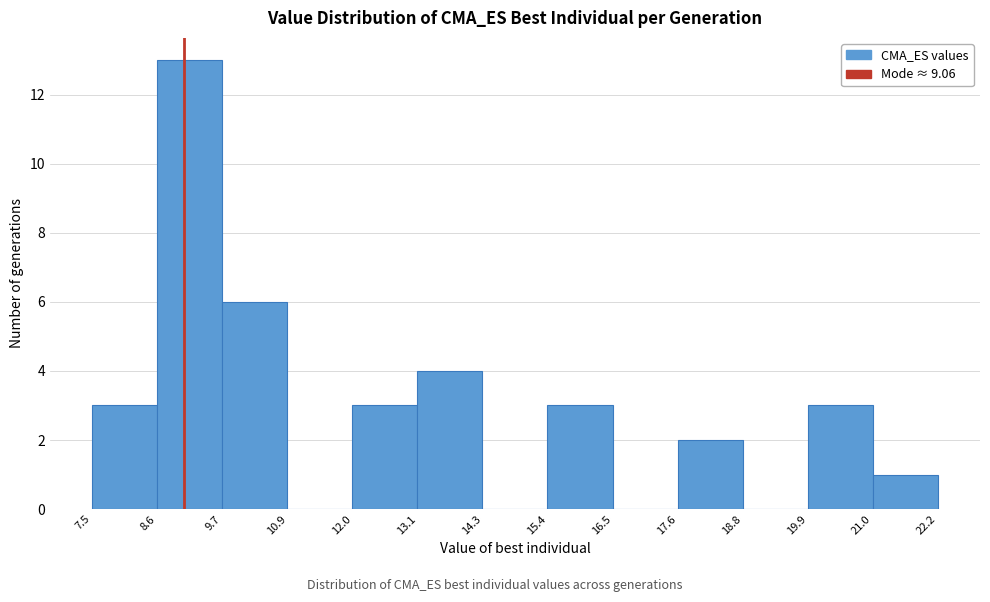

Reading left to right, list every bar in this chart as the range it spans on the x-axis followed by its height. The values are not printed on the chart, so give them approximately, as read against the axis.

7.5 to 8.6: 3
8.6 to 9.7: 13
9.7 to 10.9: 6
10.9 to 12.0: 0
12.0 to 13.1: 3
13.1 to 14.3: 4
14.3 to 15.4: 0
15.4 to 16.5: 3
16.5 to 17.6: 0
17.6 to 18.8: 2
18.8 to 19.9: 0
19.9 to 21.0: 3
21.0 to 22.2: 1